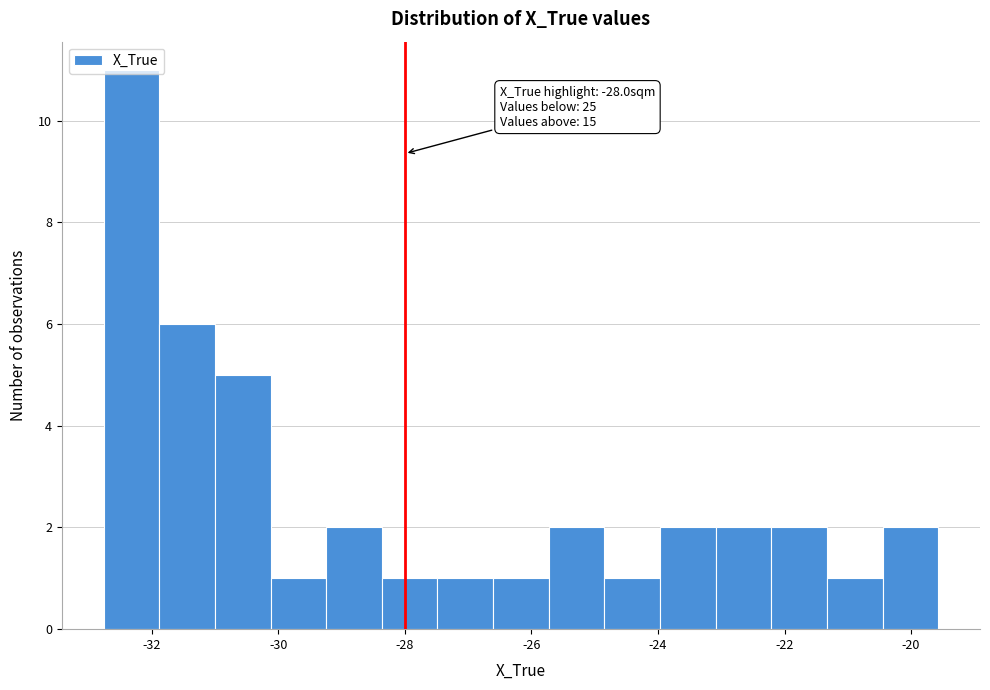

Which range on the x-axis has the tallest bar?

-32.8 to -31.8